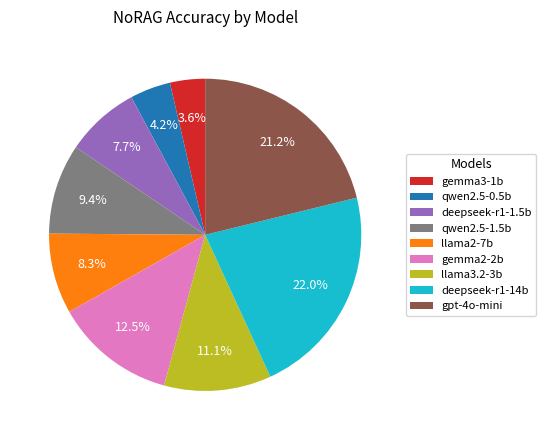

To the nearest percent, what percentage of the pie is gpt-4o-mini?

21%